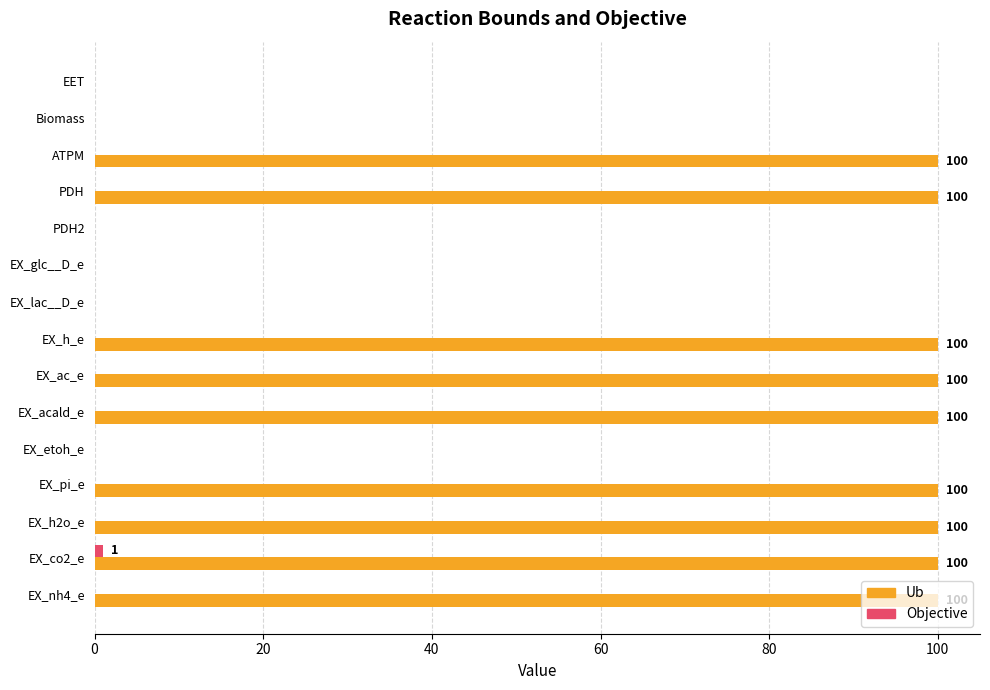

Is it true that Ub equals 100 at EX_h_e?

True